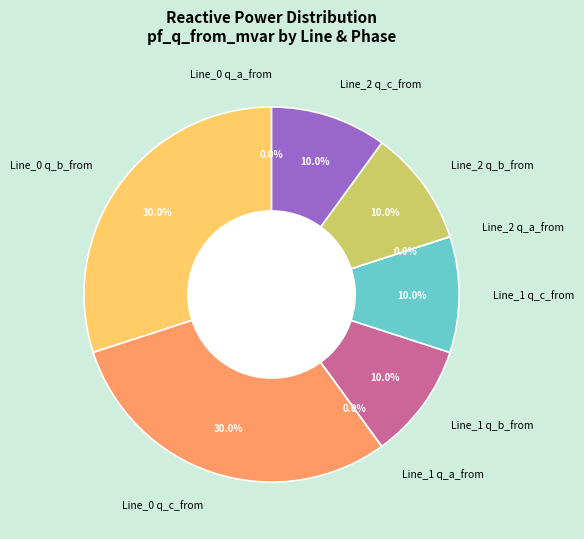

Which slice is the largest?

Line_0 q_b_from